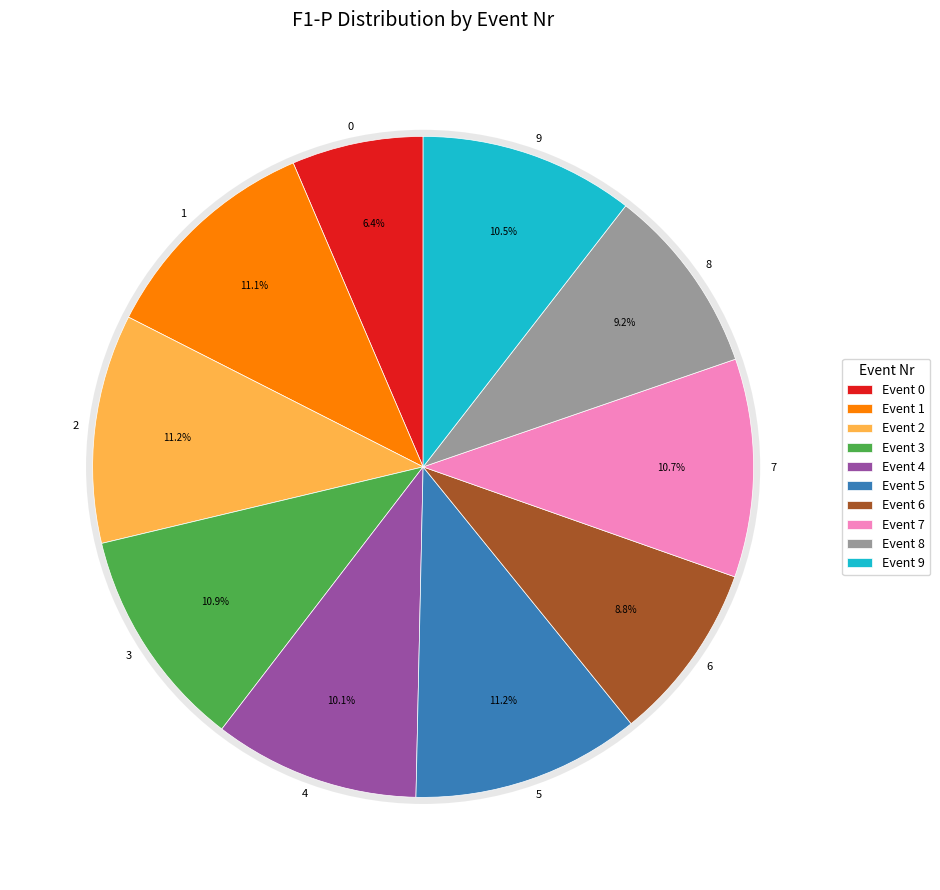

Which slice is the largest?

2